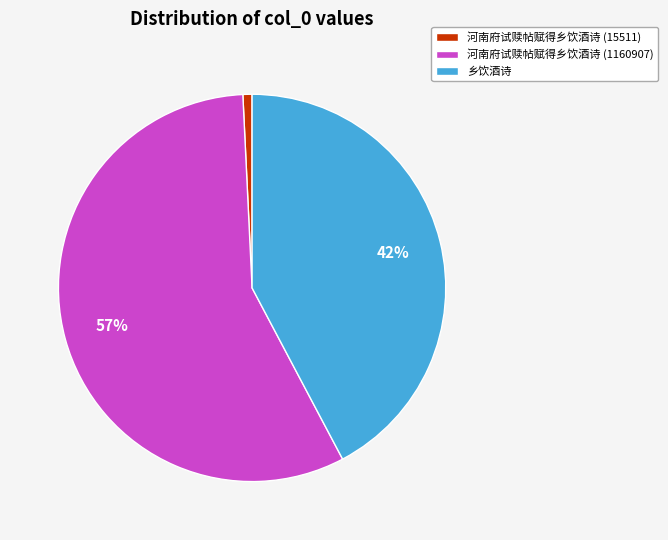

Is it true that 乡饮酒诗 is 49% of the pie?

False